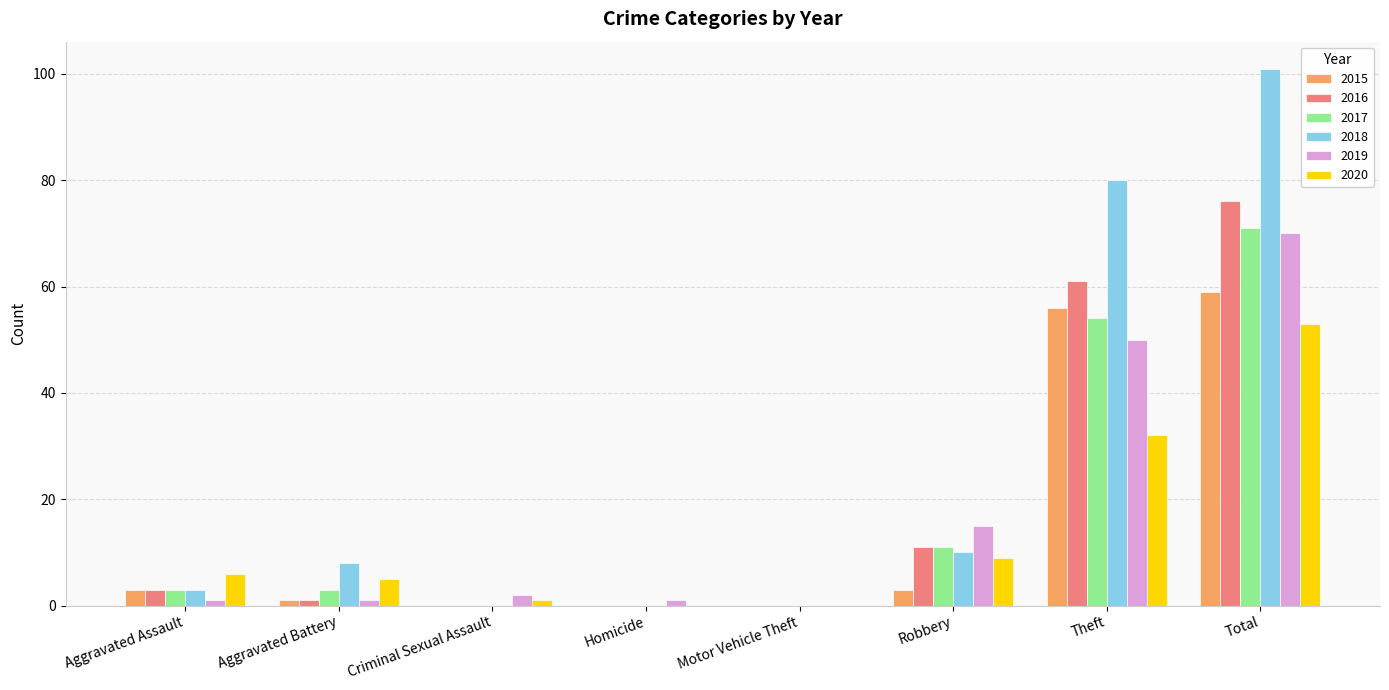

At which label is 2019 closest to 35?

Theft